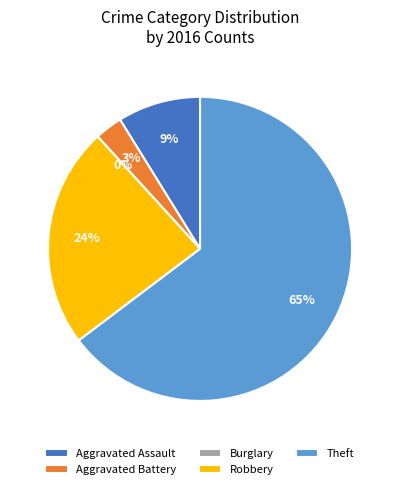

How many segments does this pie chart have?

5